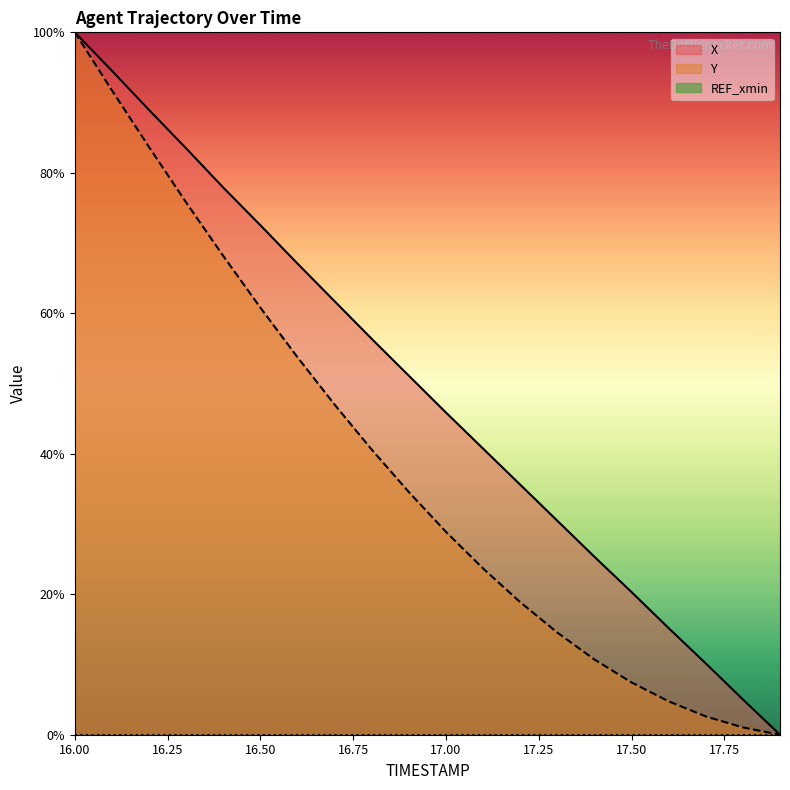

How many data points in Y are above 34?

10